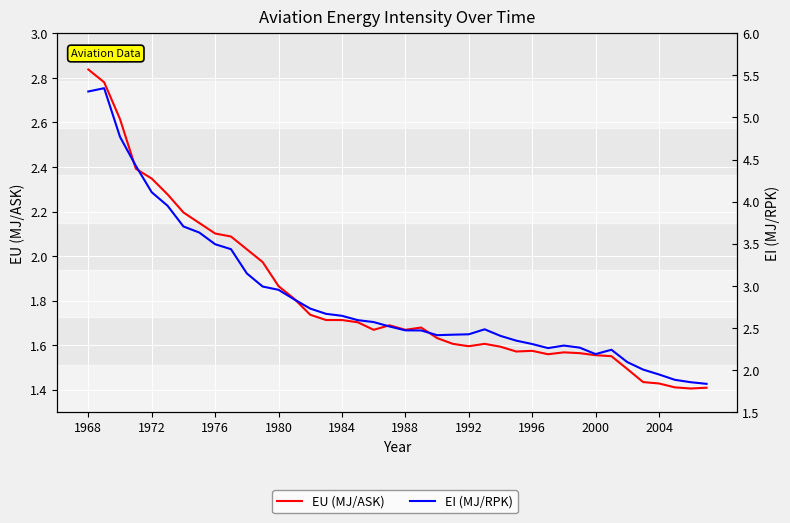

Reading left to right, what are all the values shown in this chart?

EU (MJ/ASK): 2.8	2.8	2.6	2.4	2.3	2.3	2.2	2.1	2.1	2.1	2.0	2.0	1.9	1.8	1.7	1.7	1.7	1.7	1.7	1.7	1.7	1.7	1.6	1.6	1.6	1.6	1.6	1.6	1.6	1.6	1.6	1.6	1.6	1.6	1.5	1.4	1.4	1.4	1.4	1.4
EI (MJ/RPK): 5.3	5.3	4.8	4.4	4.1	4.0	3.7	3.6	3.5	3.4	3.1	3.0	3.0	2.8	2.7	2.7	2.6	2.6	2.6	2.5	2.5	2.5	2.4	2.4	2.4	2.5	2.4	2.3	2.3	2.3	2.3	2.3	2.2	2.2	2.1	2.0	1.9	1.9	1.9	1.8